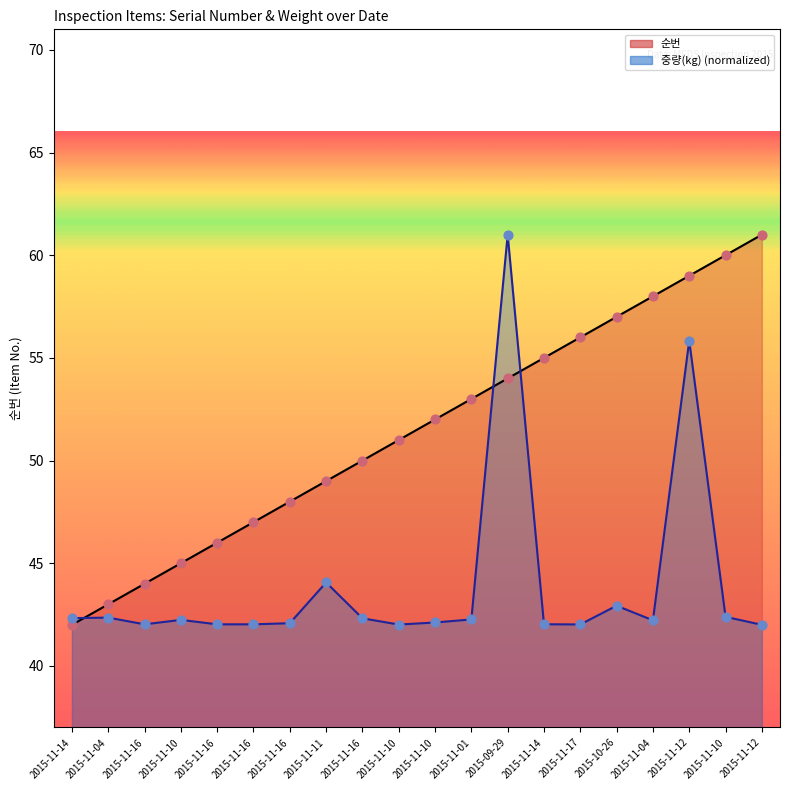

At how many categories does at least one series exceed 55?

7